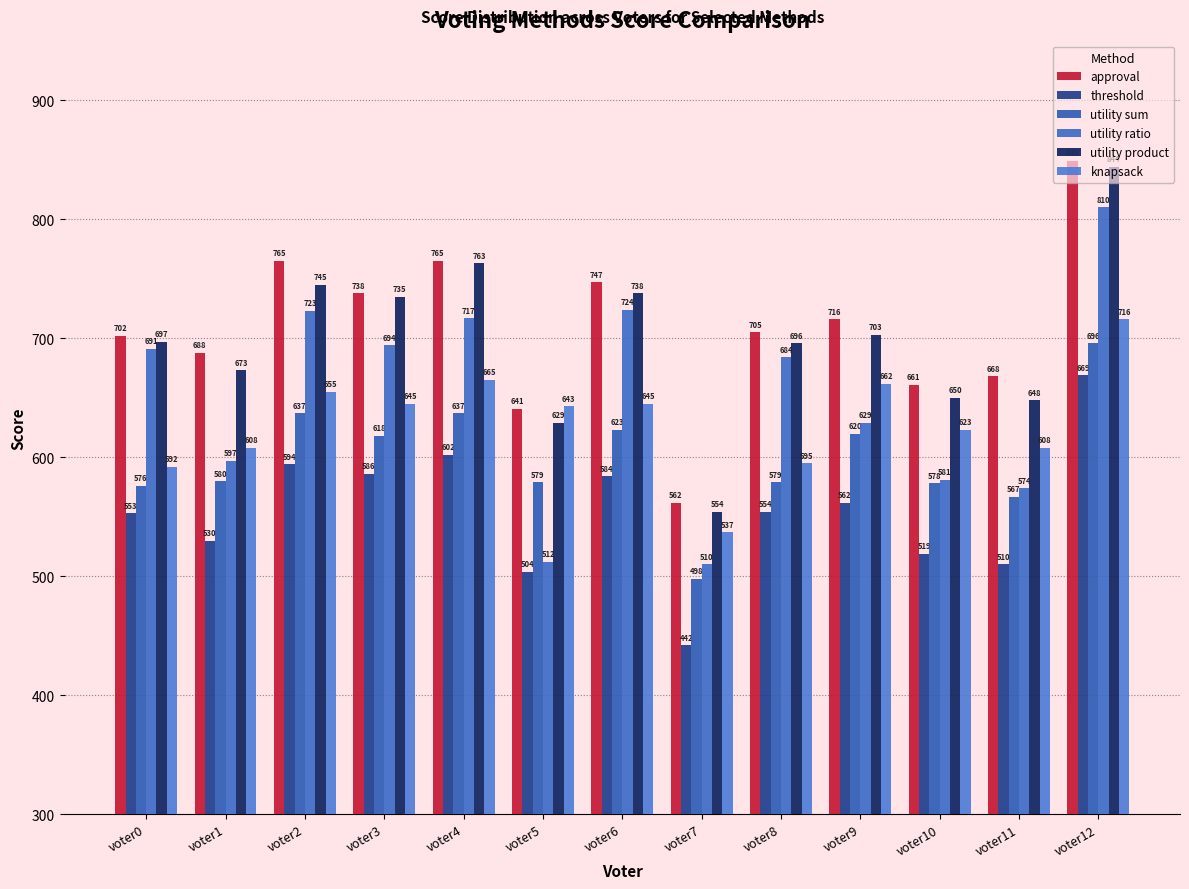

List the labels in order of threshold value, largest first.

voter12, voter4, voter2, voter3, voter6, voter9, voter8, voter0, voter1, voter10, voter11, voter5, voter7